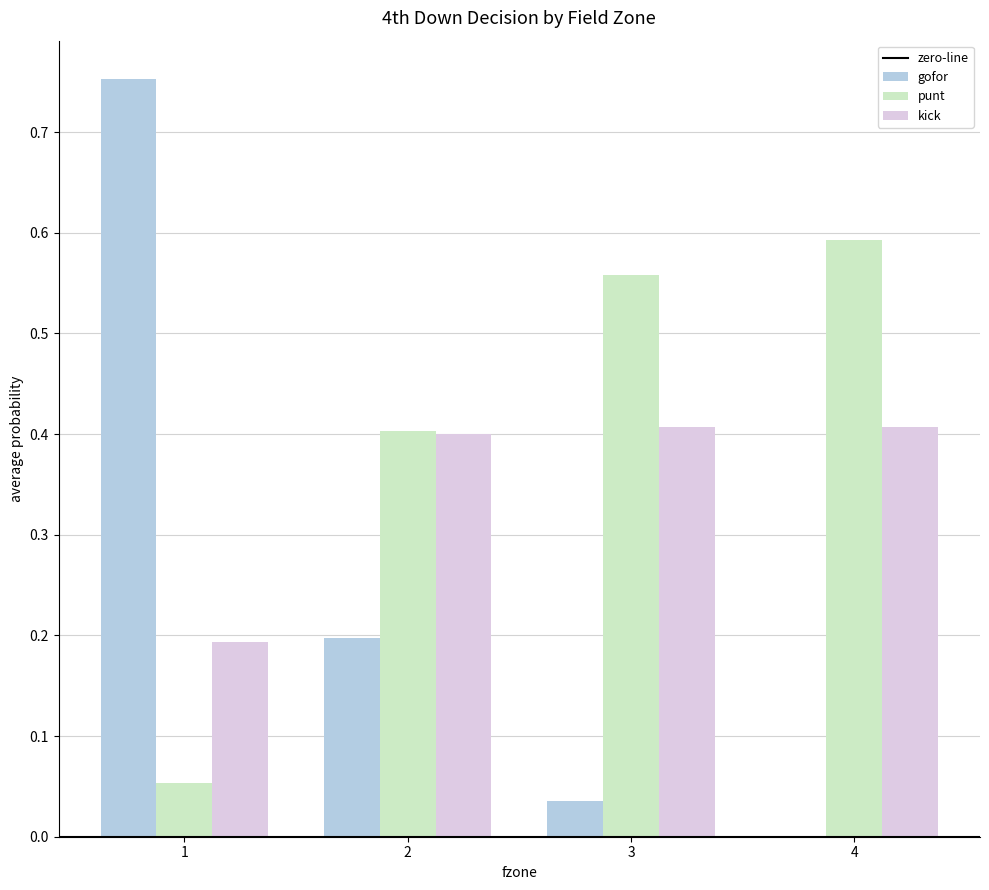

Which series has the largest total across all categories?

punt